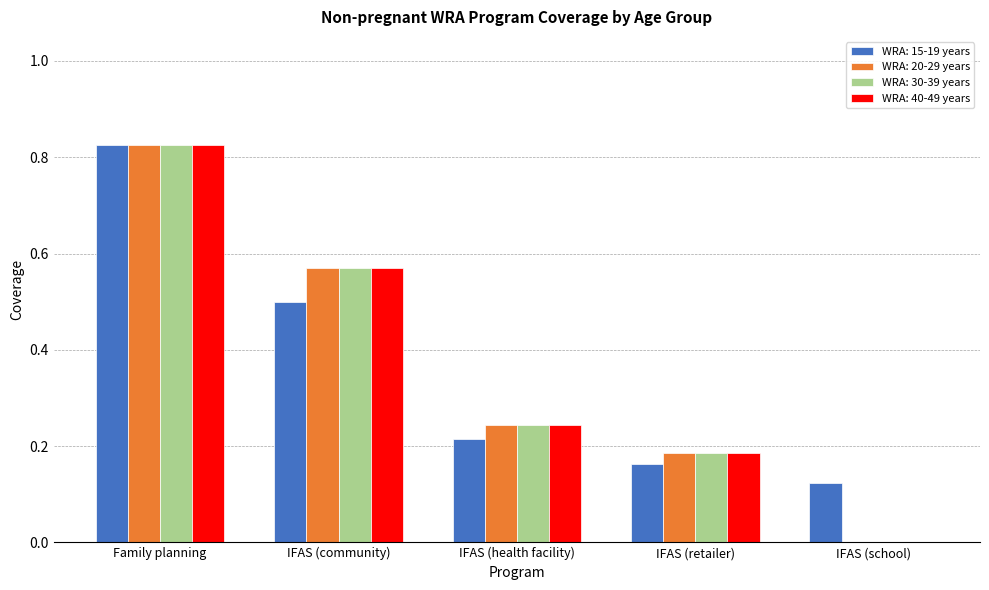

What is the sum of all WRA: 15-19 years values?

1.8